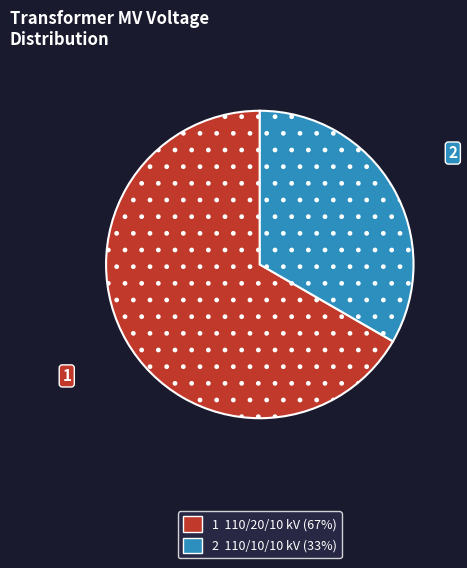

Does any single category account for the majority?

Yes